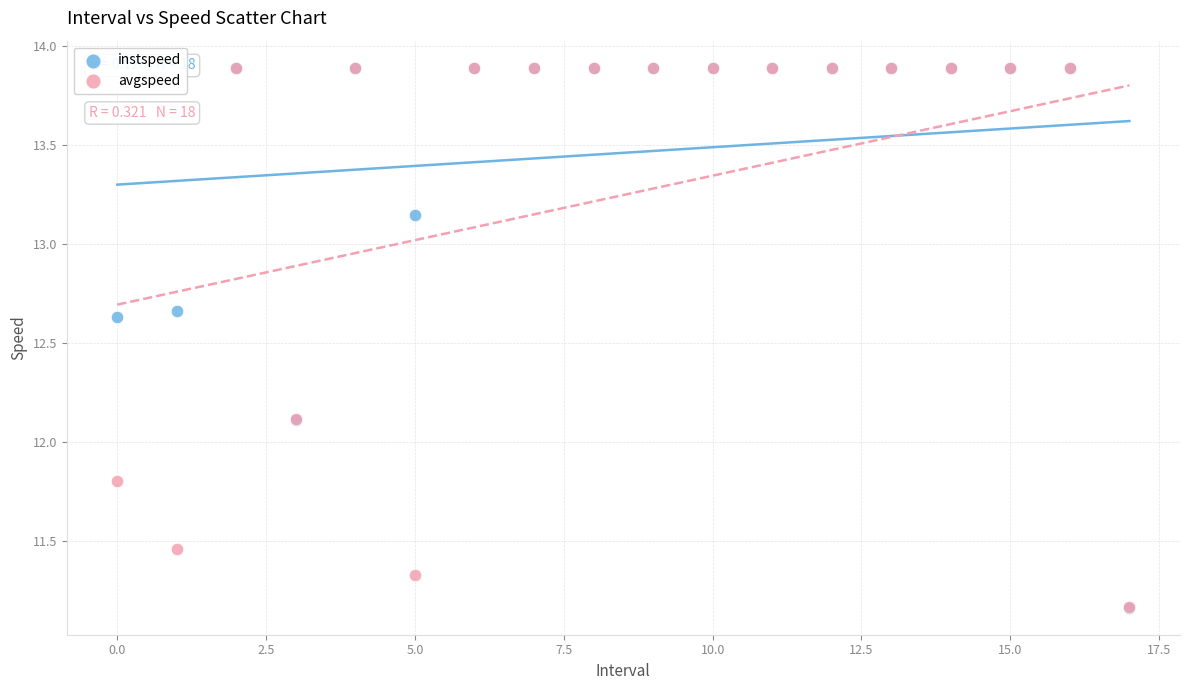

What are all the series names shown in the legend?

instspeed, avgspeed